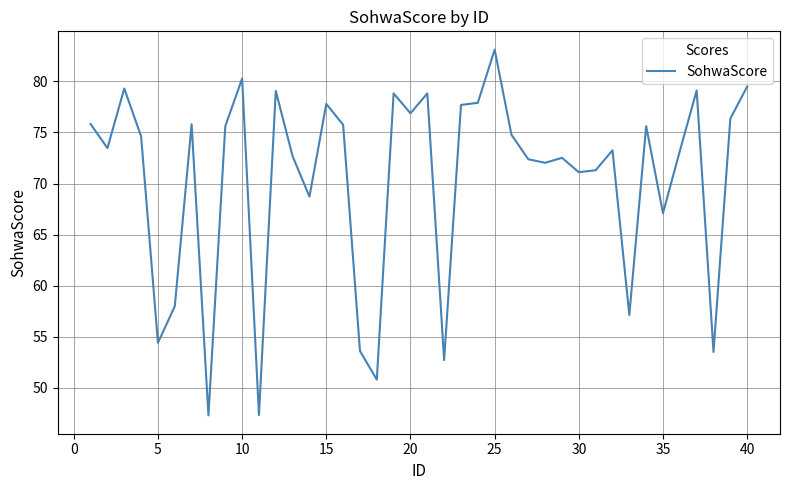

What is the maximum value shown in the chart?

83.1